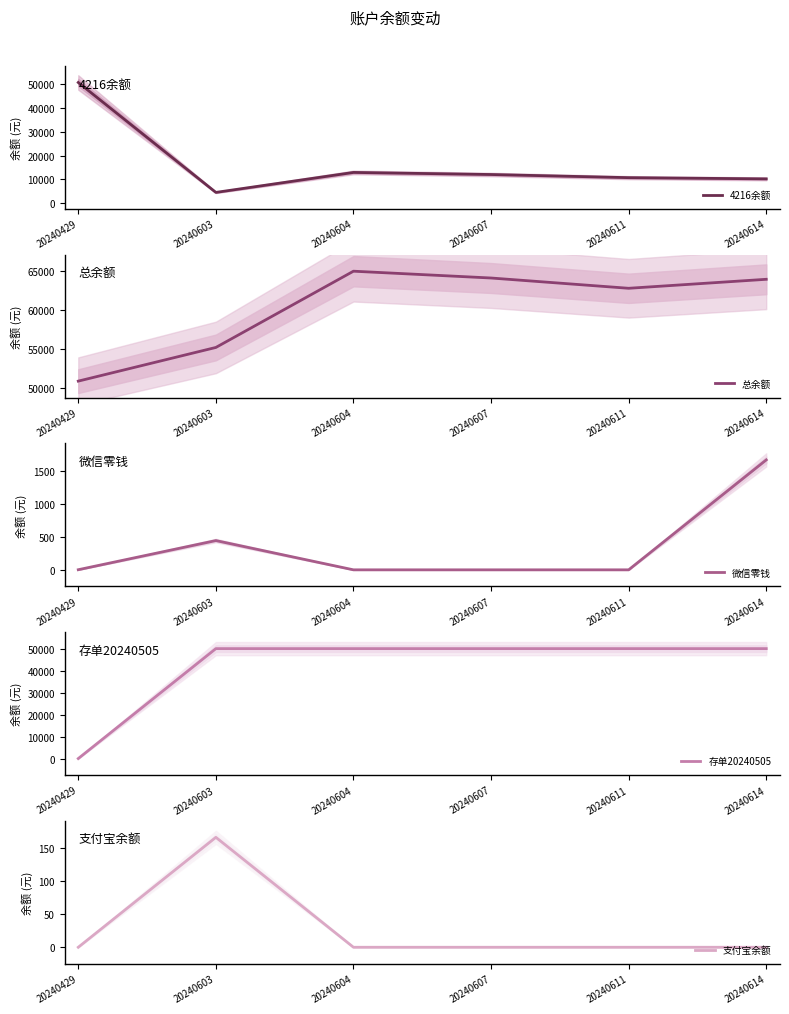

At which category is the sum across all series the highest?

20240604